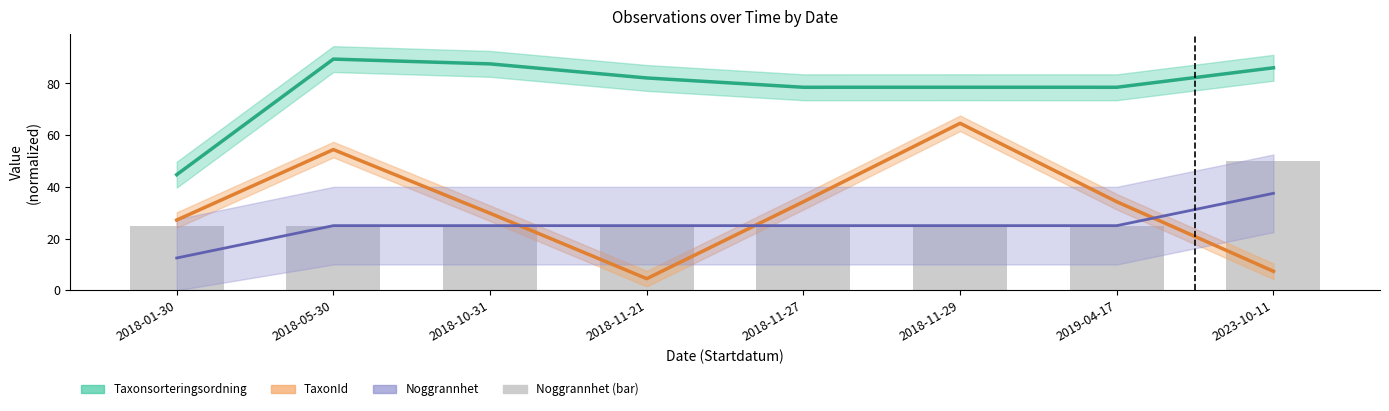

Does the chart contain stacked bars?

No